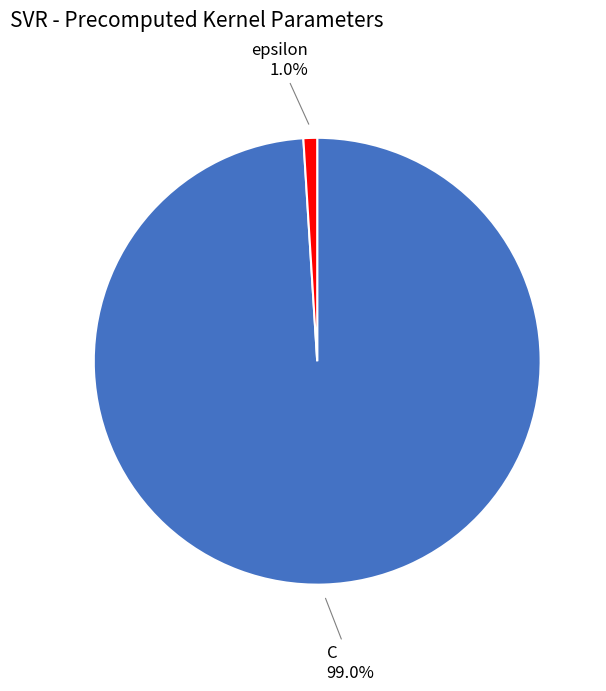

Does any single category account for the majority?

Yes